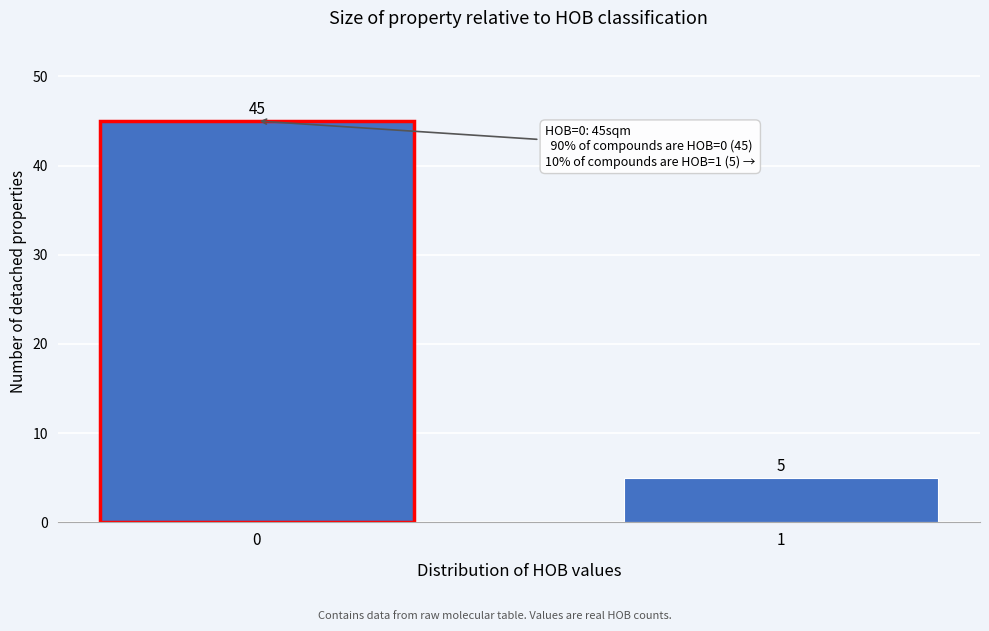

Reading left to right, transcribe all the data shown in this chart.

0=45	1=5